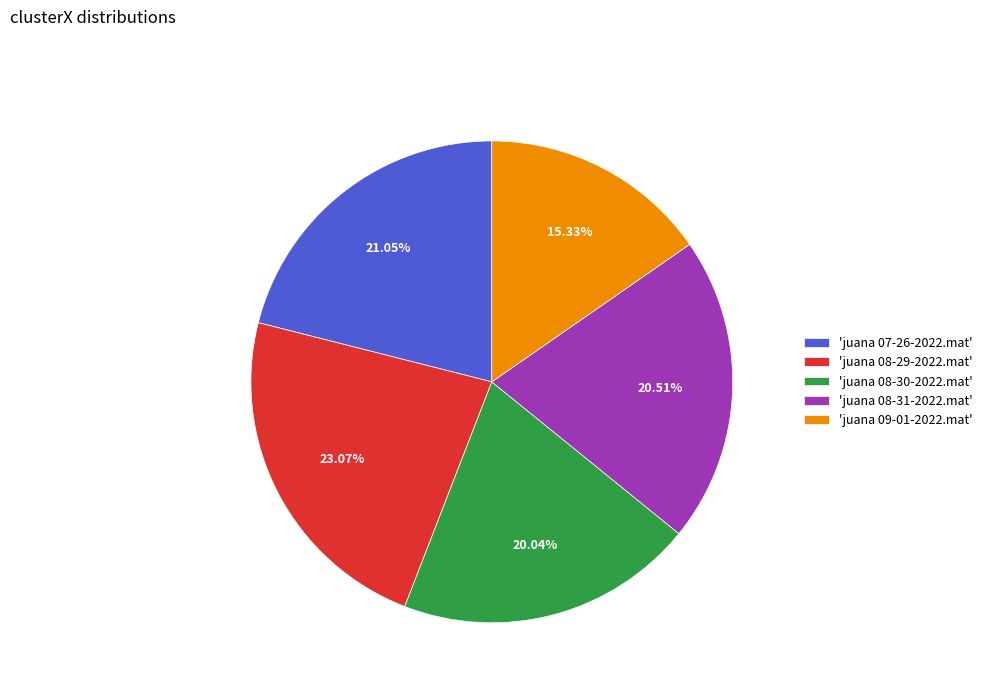

How many segments does this pie chart have?

5